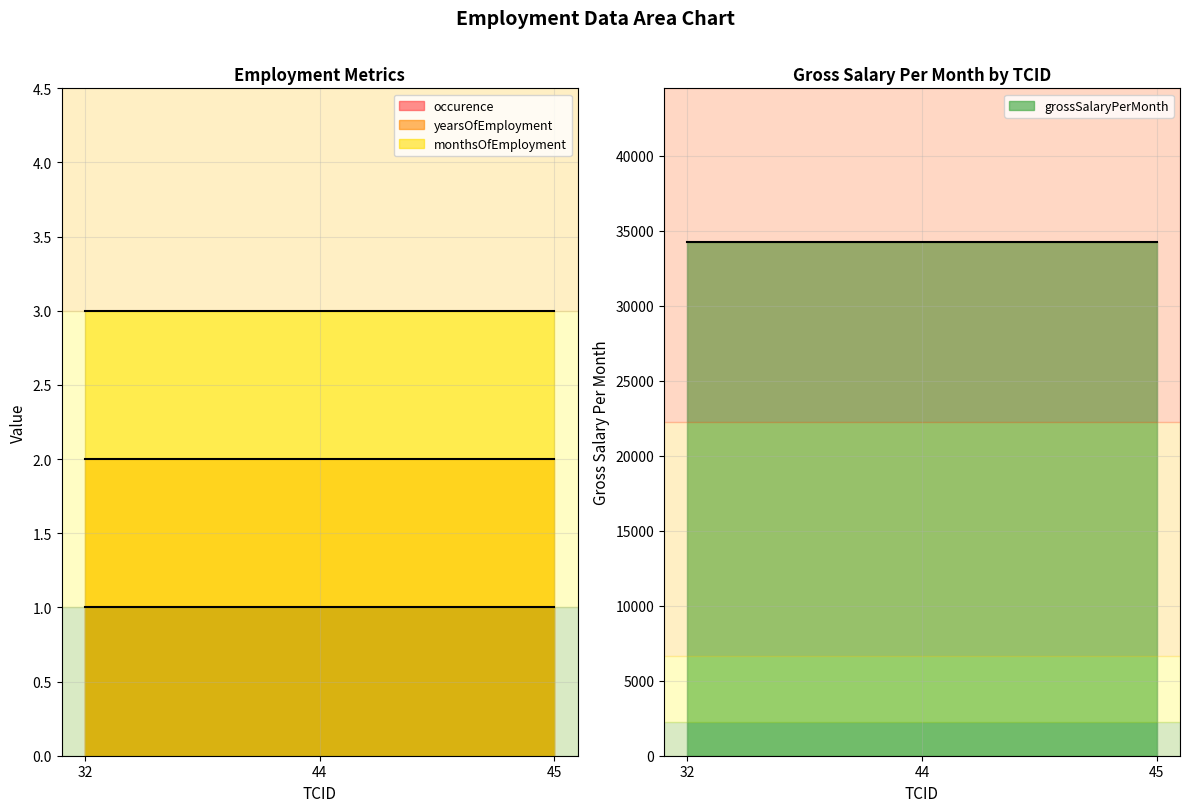

At which label is grossSalaryPerMonth closest to 34221?

32